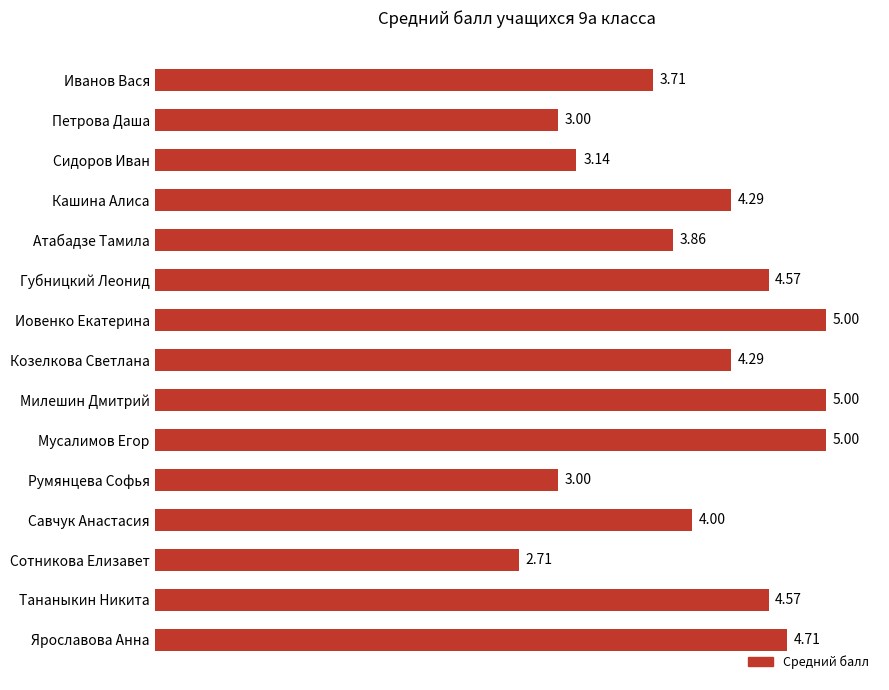

What is the sum of the values at Милешин Дмитрий and Козелкова Светлана?

9.3